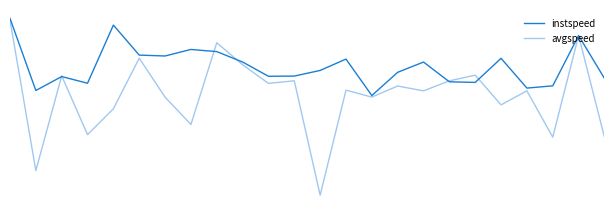

What are all the series names shown in the legend?

instspeed, avgspeed